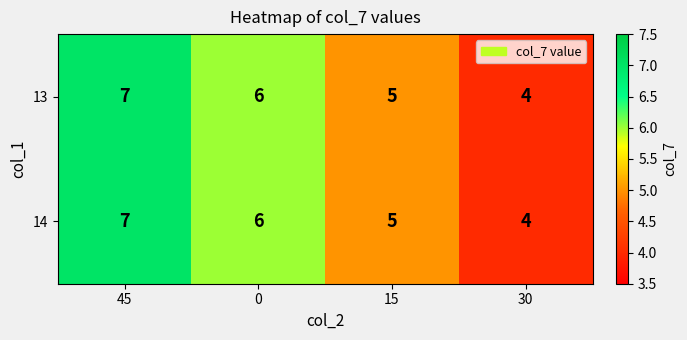

What is the sum of the 13 values at 45 and 0?

13